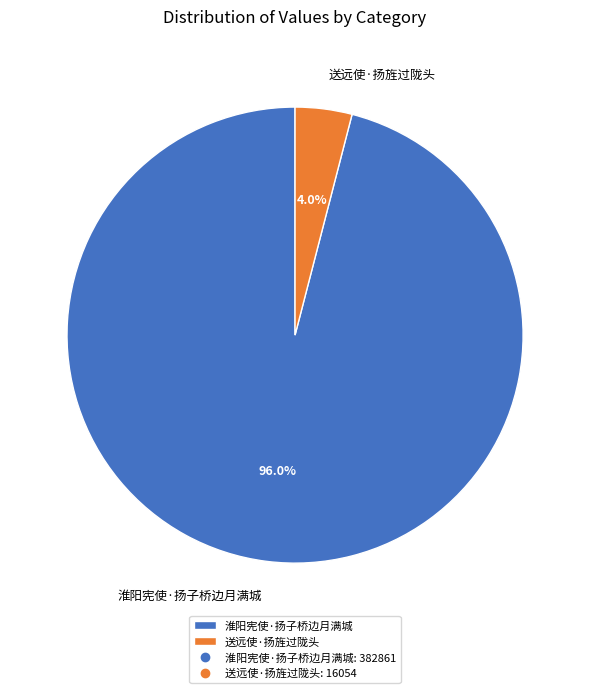

What percentage do 送远使·扬旌过陇头 and 淮阳宪使·扬子桥边月满城 together represent?

100.0%